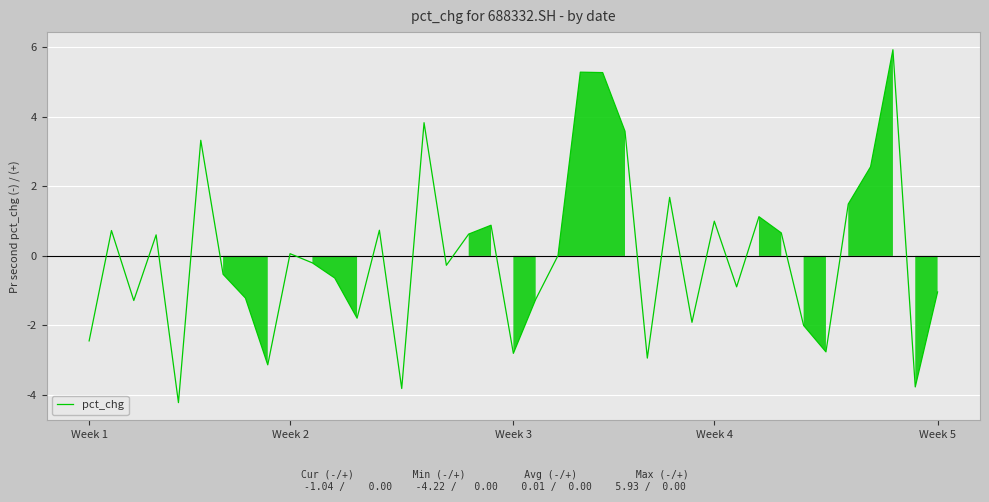

What is the sum of all values?

0.5